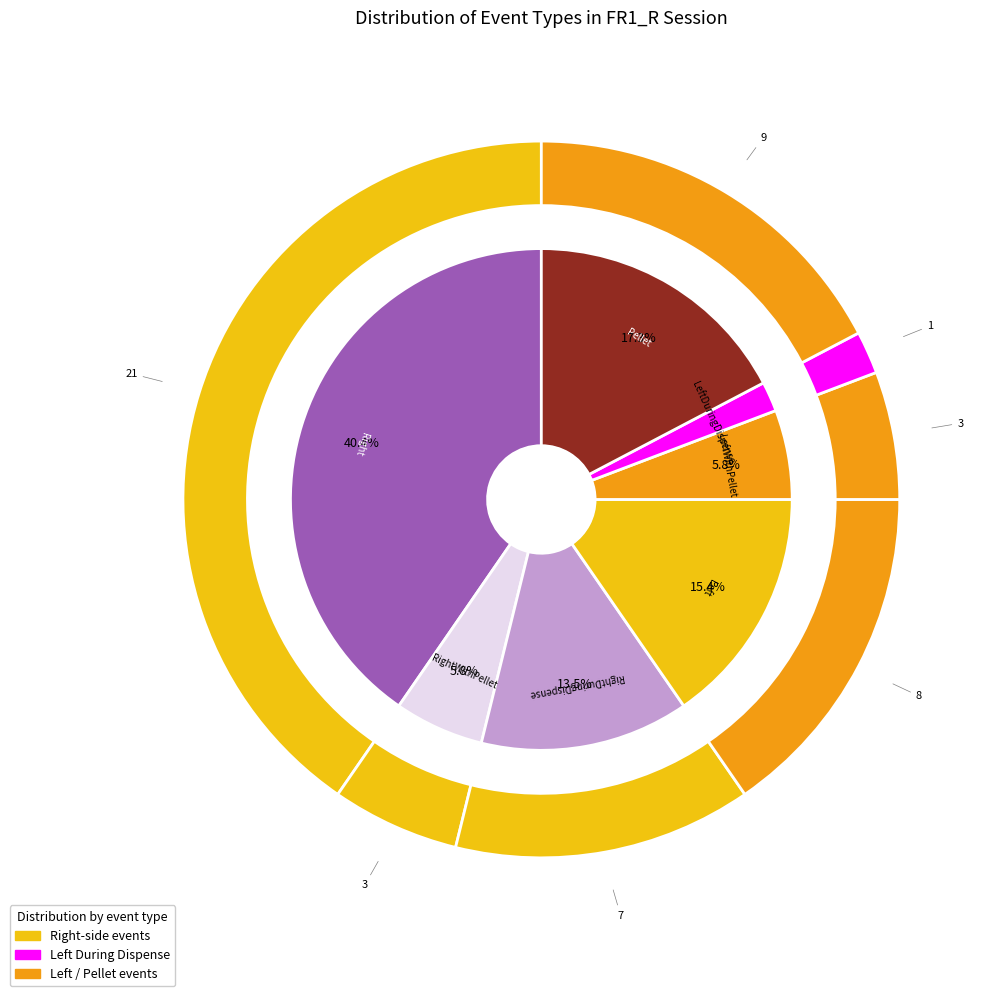

What is the smallest slice in the pie chart?

LeftDuringDispense